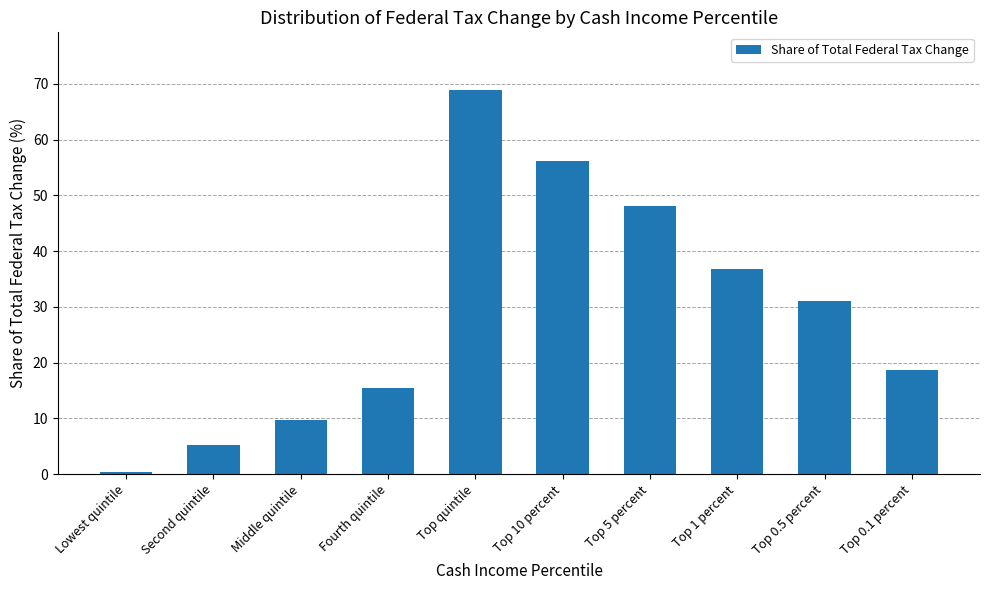

At which category does the chart reach its minimum across all series?

Lowest quintile